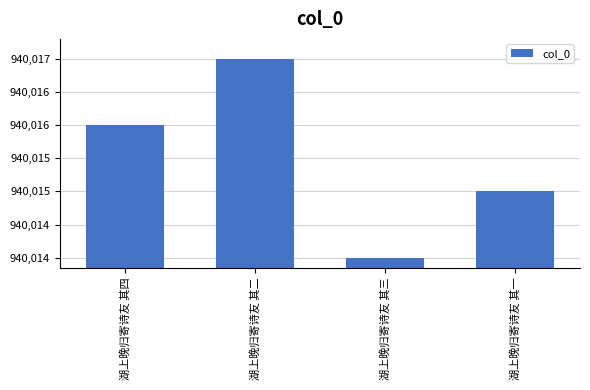

What is the difference between the maximum and minimum values?

3